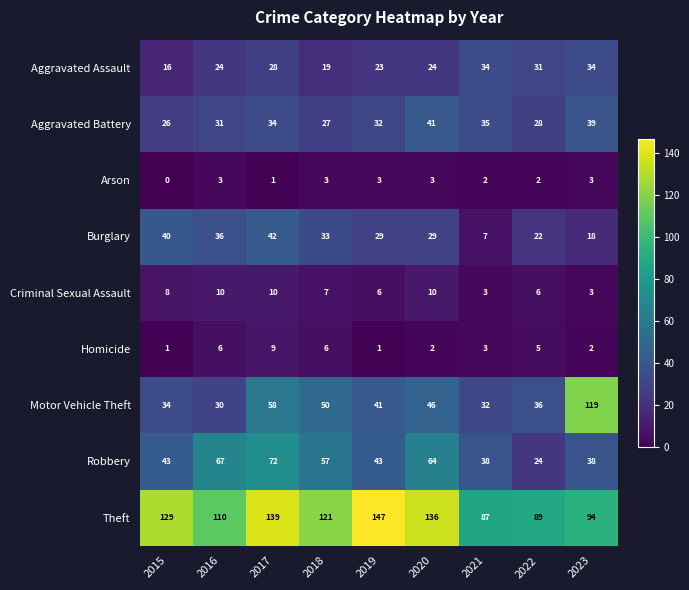

Rank the series by their maximum value, from highest to lowest.

Theft, Motor Vehicle Theft, Robbery, Burglary, Aggravated Battery, Aggravated Assault, Criminal Sexual Assault, Homicide, Arson